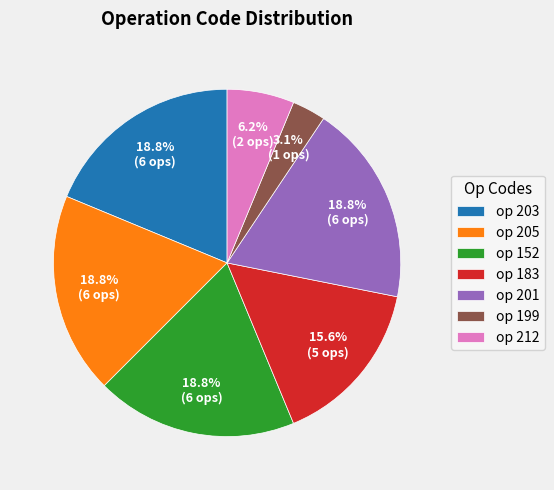

Count the number of slices in the pie.

7